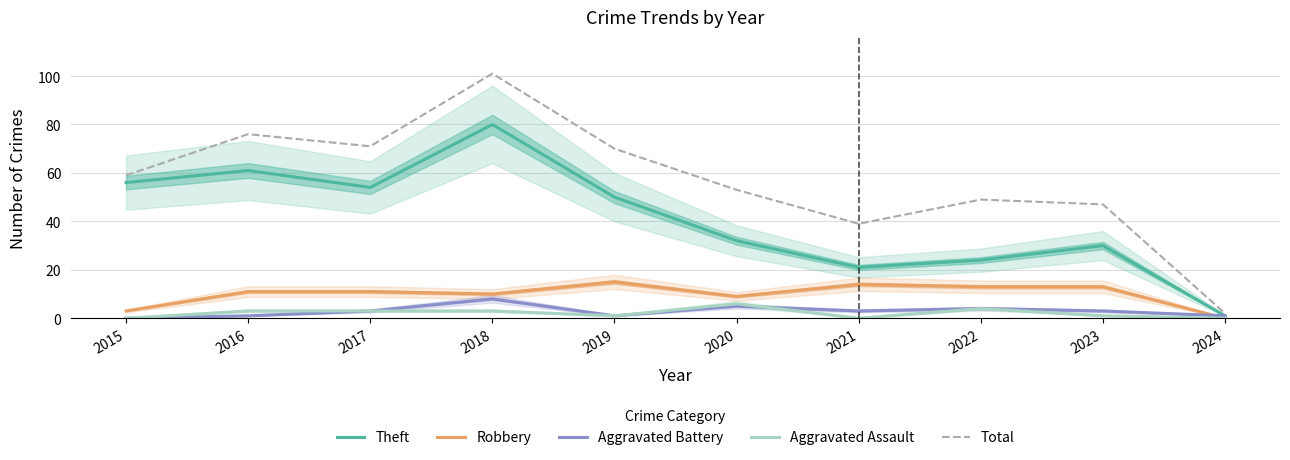

How many distinct data groups are displayed?

5